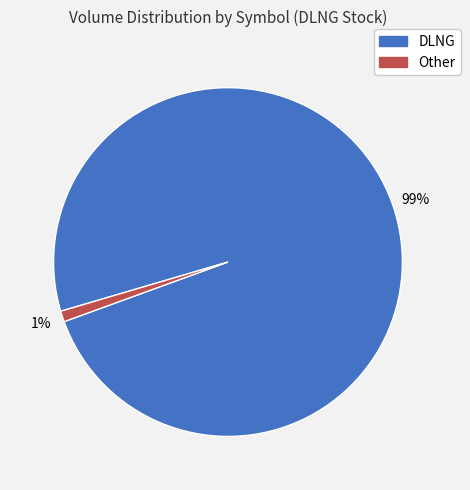

Which has a higher value, DLNG or Other?

DLNG